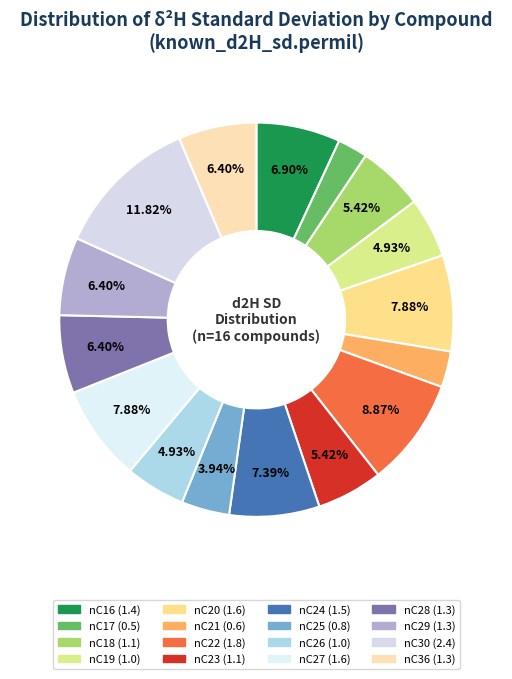

Which slice is the smallest?

nC17